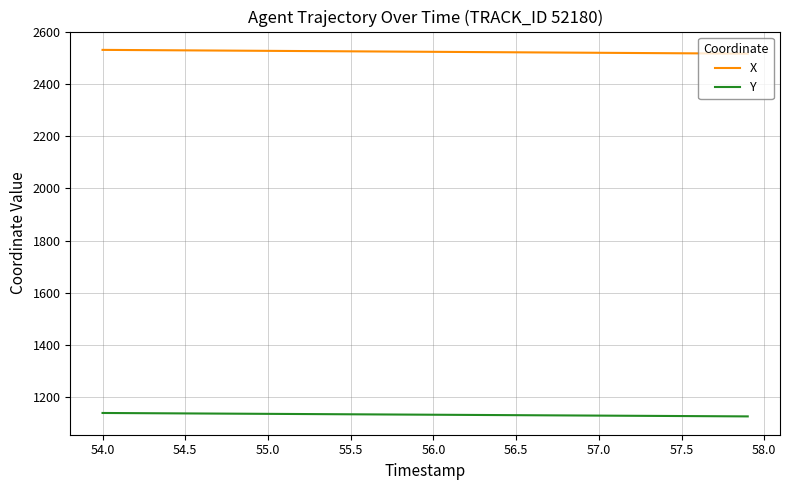

Rank the series by their maximum value, from highest to lowest.

X, Y